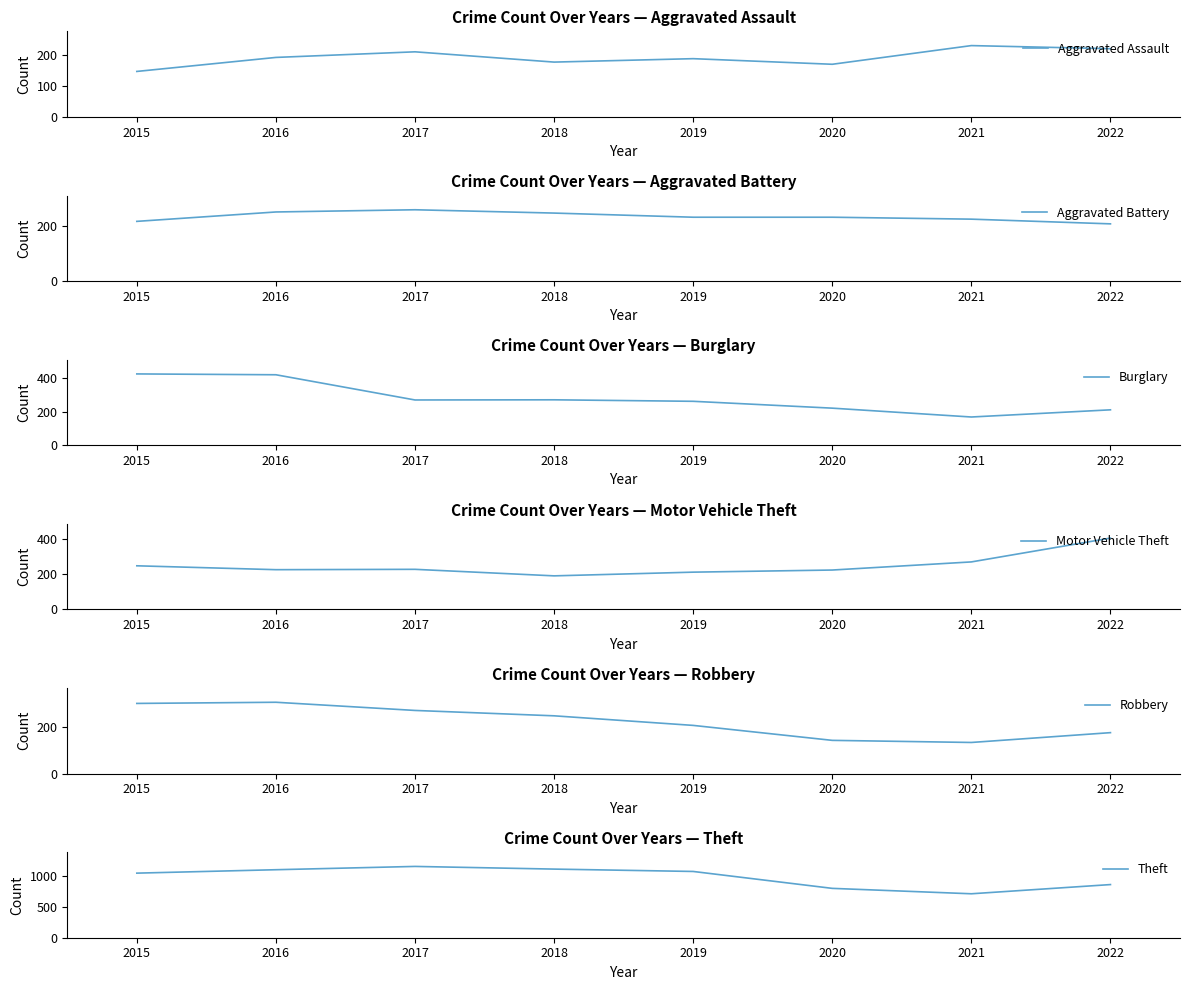

At how many categories does at least one series exceed 541?

8